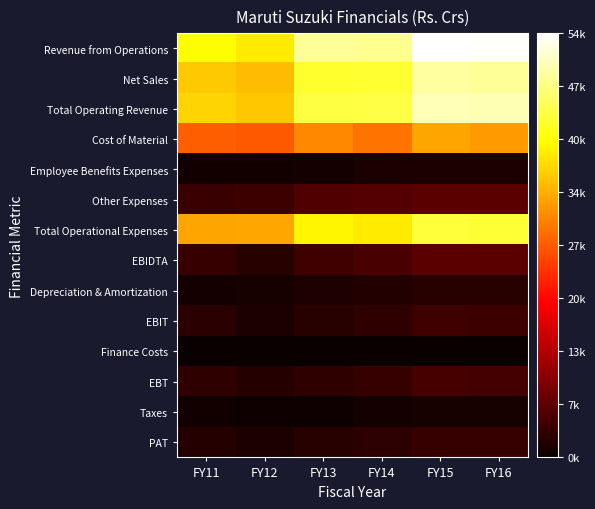

At FY11, list the series in order from largest to smallest.

Revenue from Operations, Total Operating Revenue, Net Sales, Total Operational Expenses, Cost of Material, Other Expenses, EBIDTA, EBT, EBIT, PAT, Depreciation & Amortization, Taxes, Employee Benefits Expenses, Finance Costs